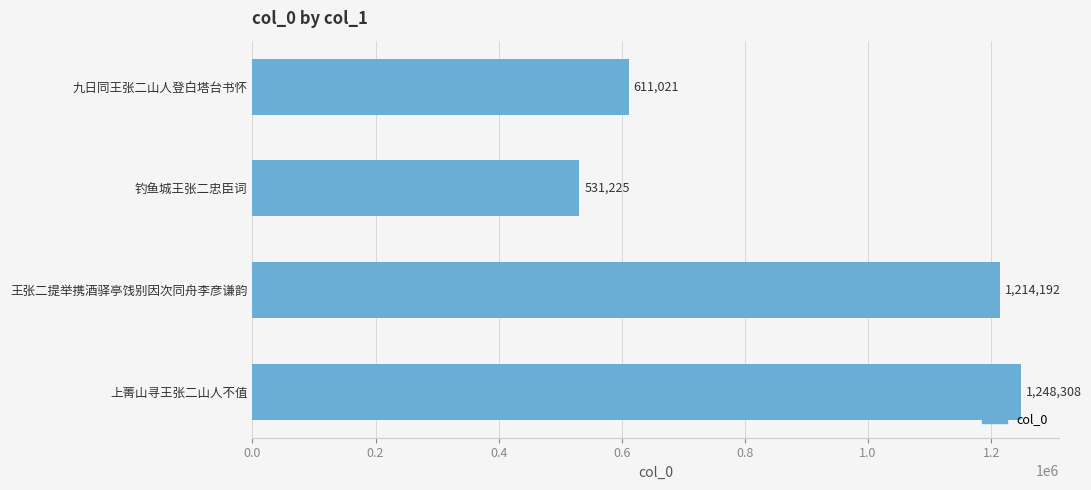

Does the chart contain stacked bars?

No